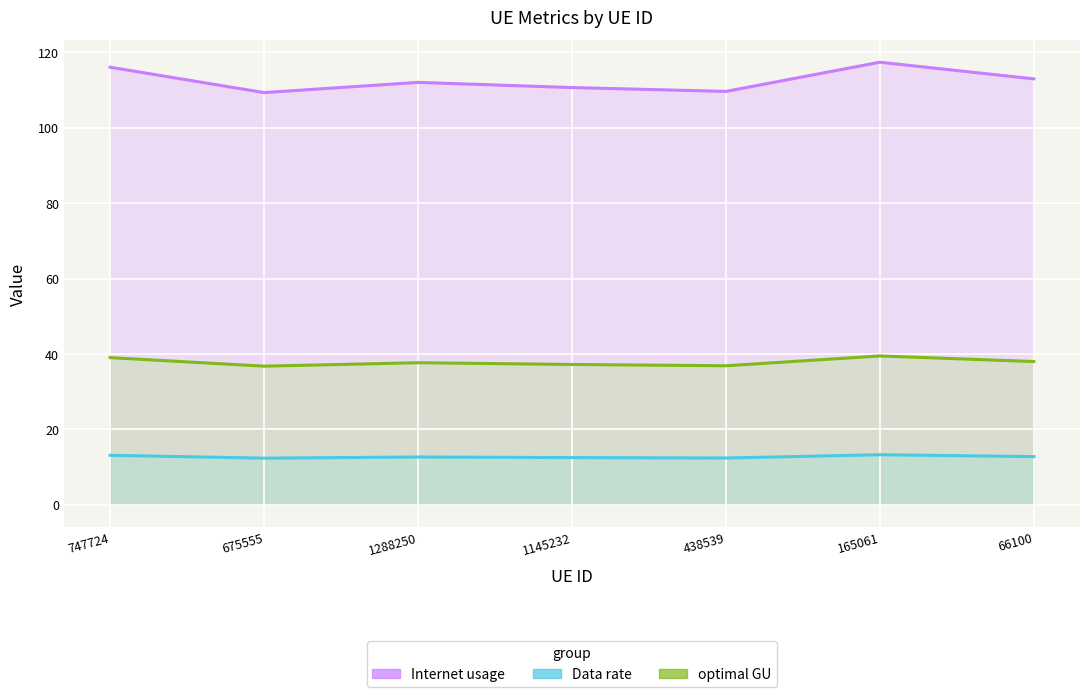

Is the value of Internet usage at 1288250 greater than the value of optimal GU at 1145232?

Yes